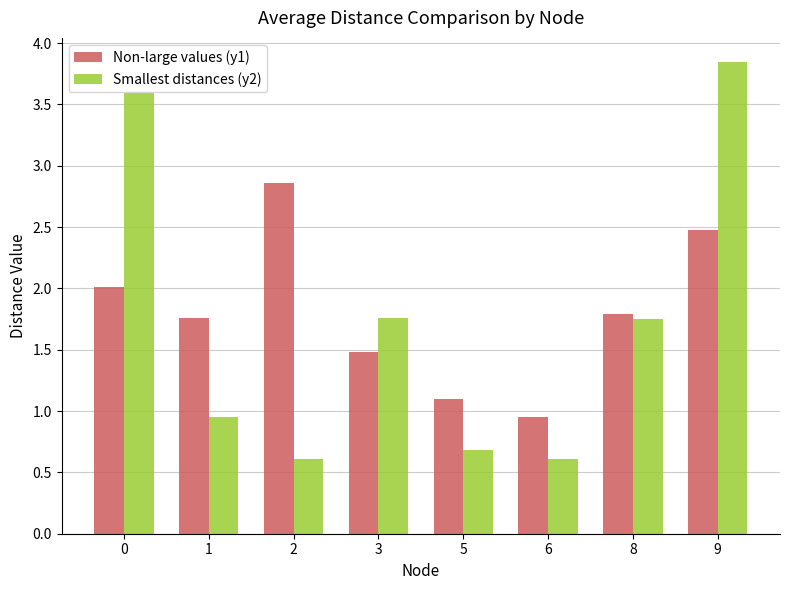

How many values in the Smallest distances (y2) series are below 1?

4